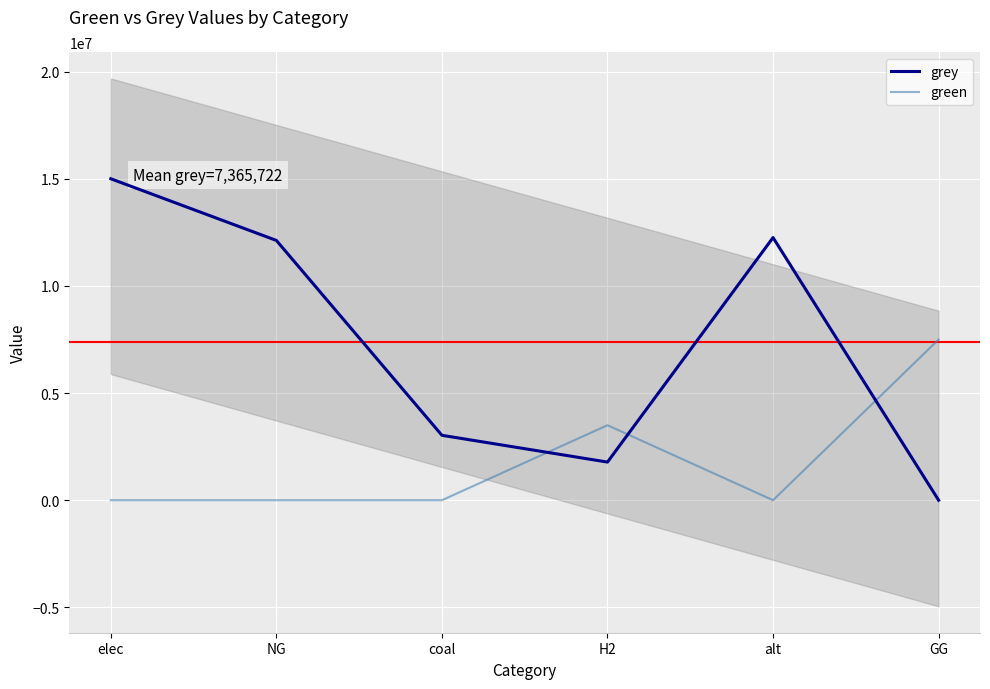

True or false: green has a value of -3433665.5 at elec.

False